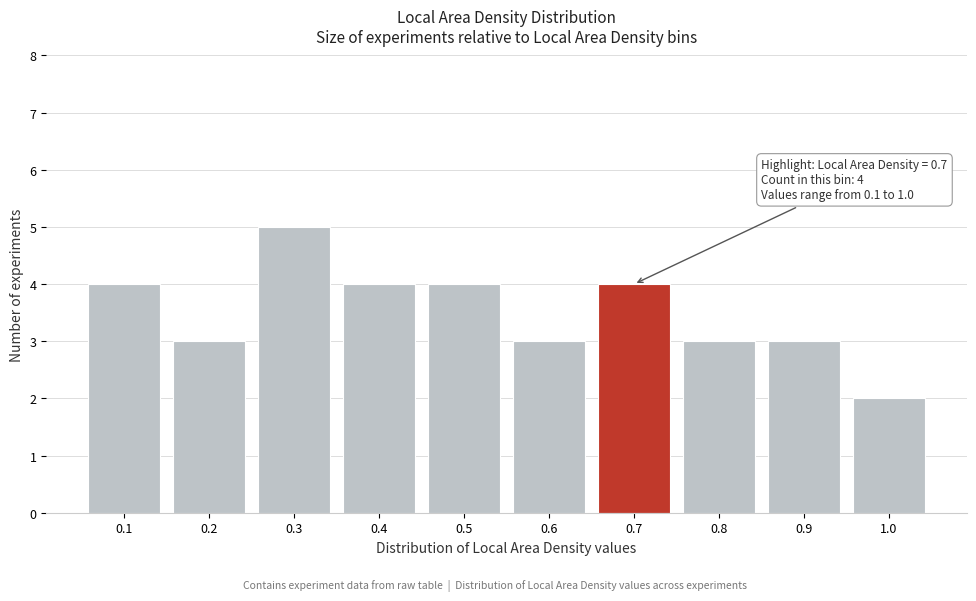

Reading right to left, what are all the values shown in this chart?

1.0=2	0.9=3	0.8=3	0.7=4	0.6=3	0.5=4	0.4=4	0.3=5	0.2=3	0.1=4